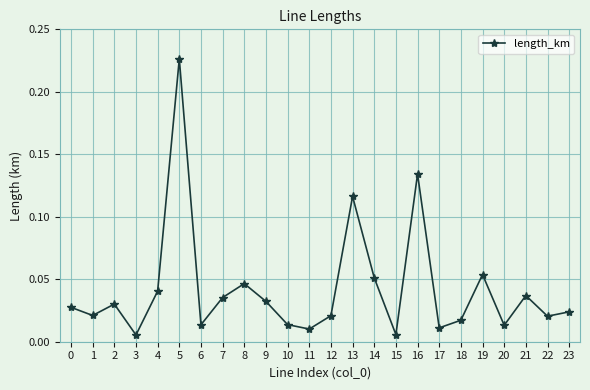

Does the chart display data point markers on the line(s)?

Yes